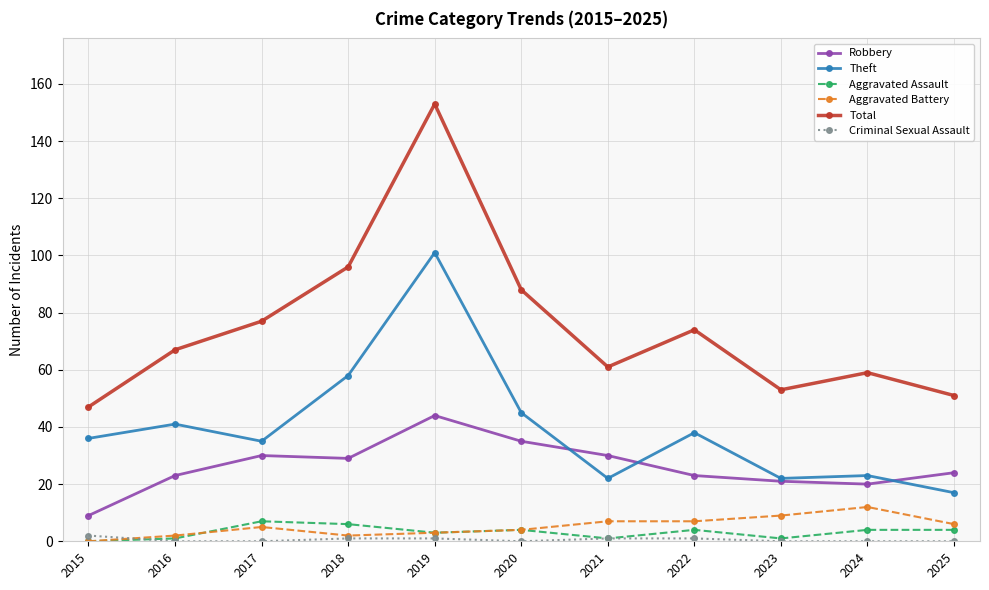

What is the difference between the highest and lowest values at 2024?

59